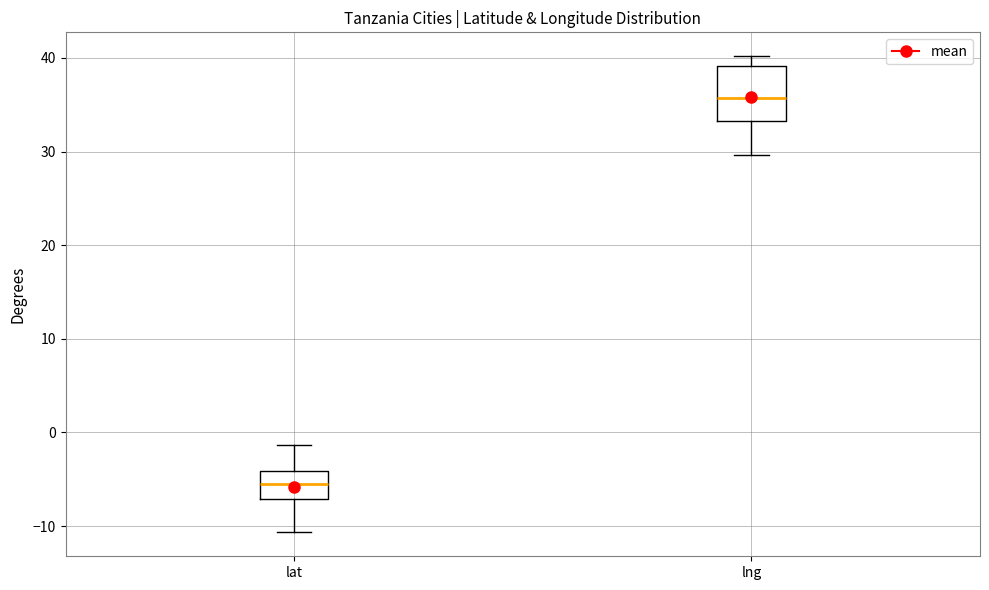

Reading left to right, transcribe this box plot: for each box, give where its median line is, the range the box spans, and where its two whiskers end, as read against the y-axis. The values are not printed on the chart, so give them approximately, as read against the axis.

lat: median -6, box -7 to -4, whiskers -11 to -1
lng: median 36, box 33 to 39, whiskers 30 to 40